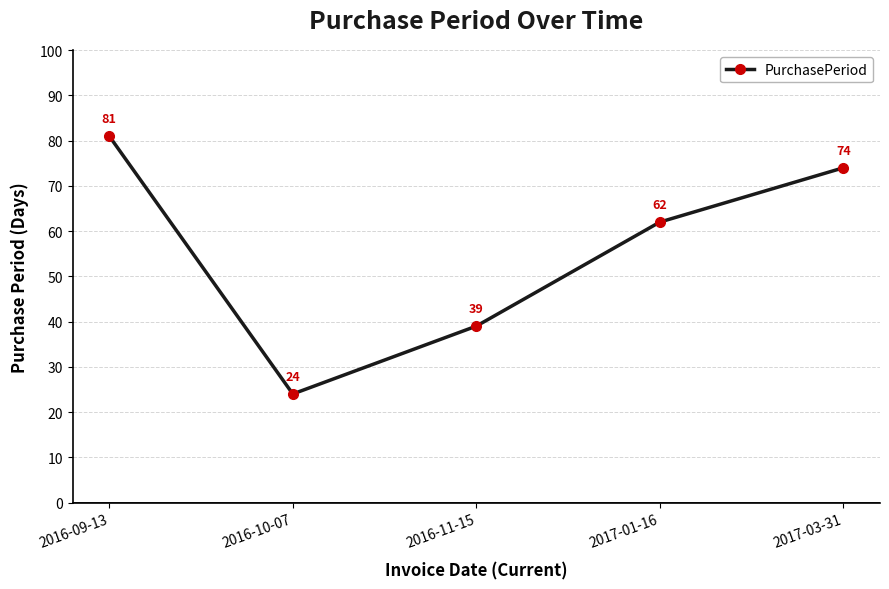

Where is the first local minimum?

2016-10-07